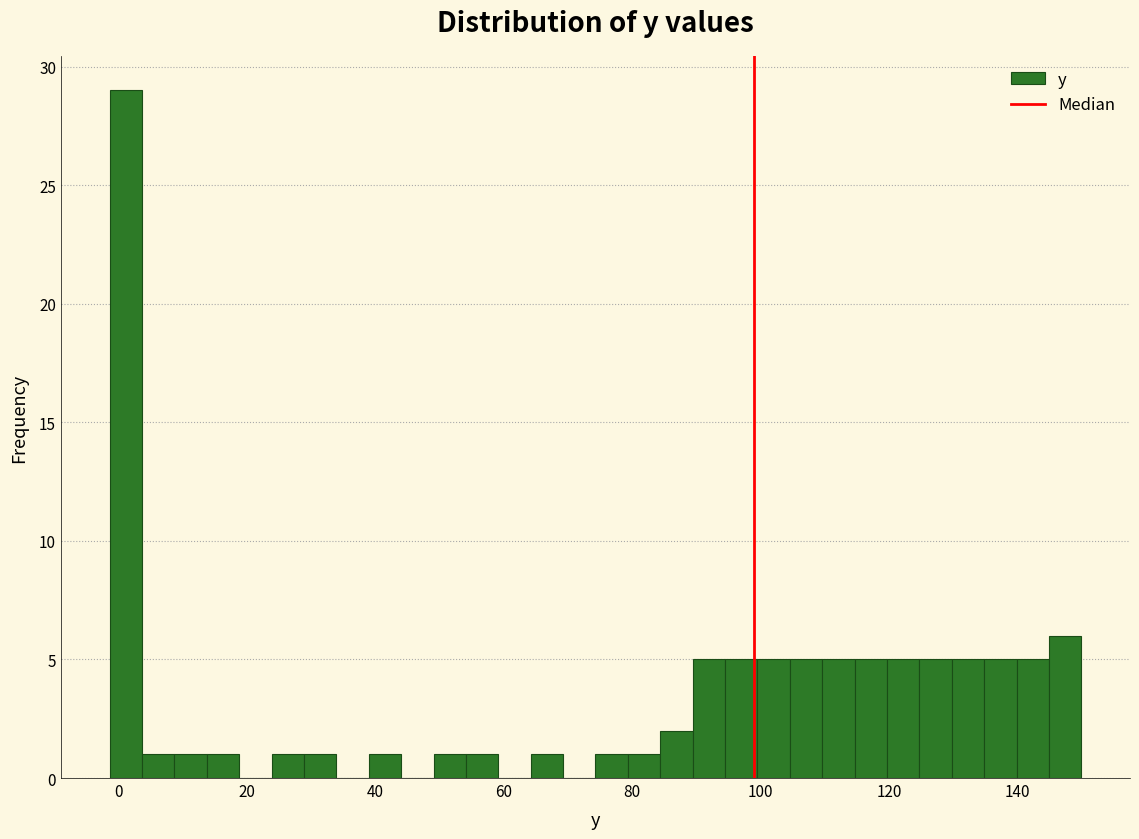

Read against the x-axis, roughly where is the centre of the tallest bar?

2